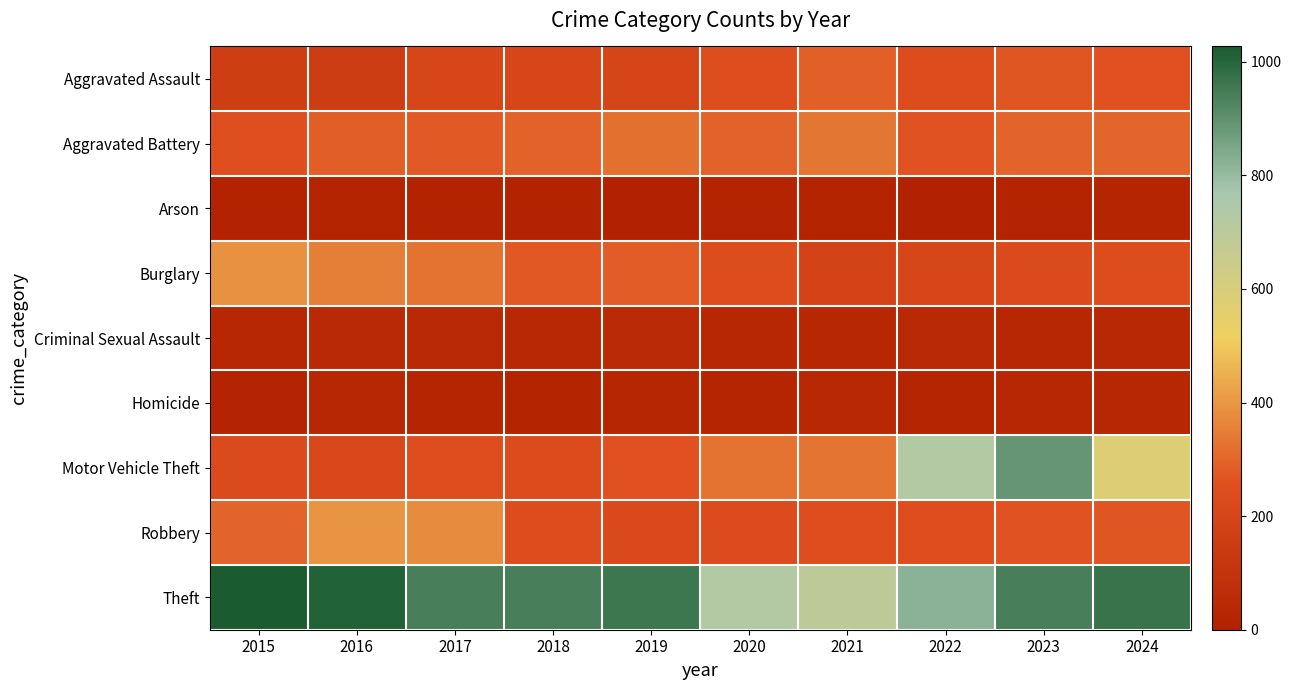

What is the maximum value shown in the chart?

1027